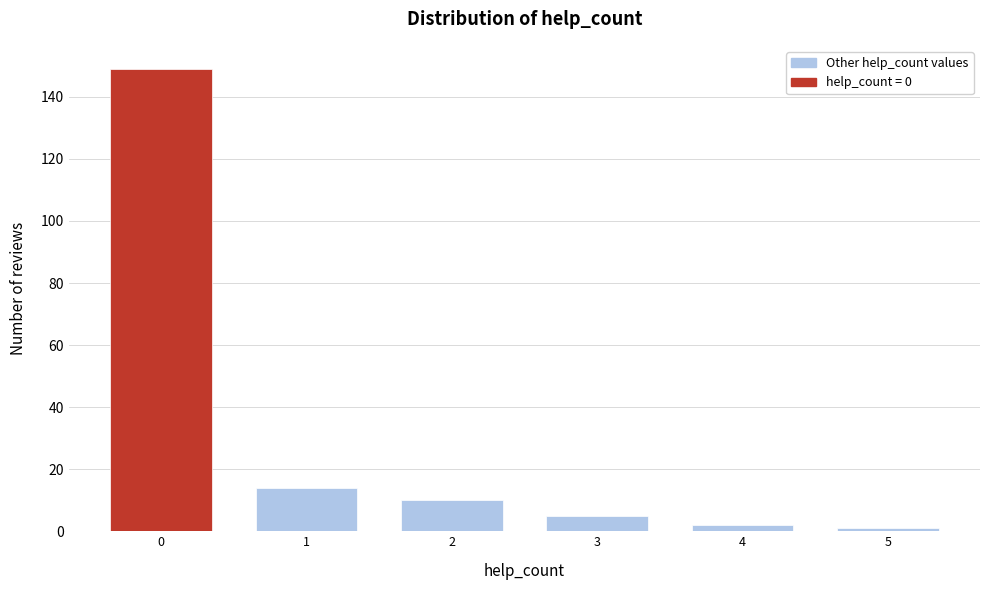

Reading right to left, list all the values displayed in this chart.

5=1	4=2	3=5	2=10	1=14	0=149